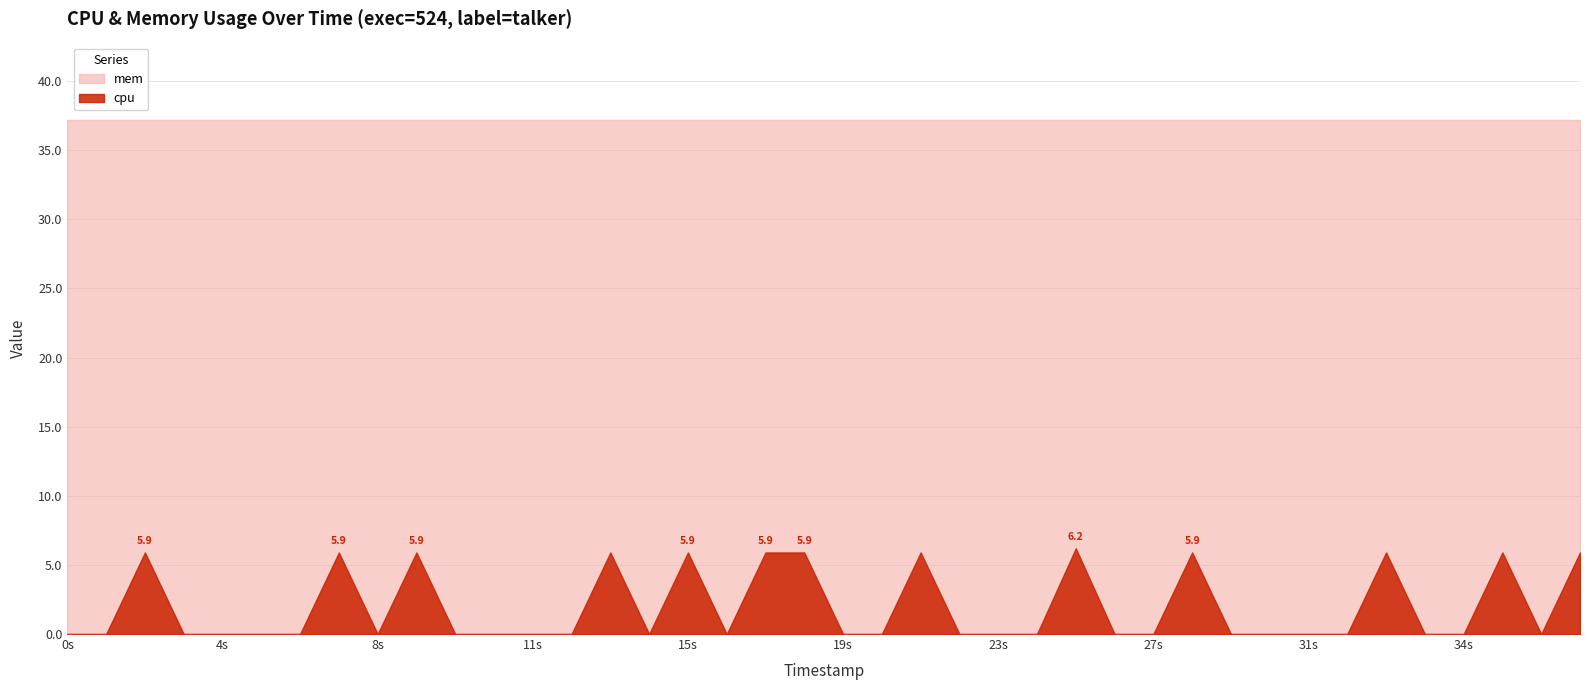

True or false: mem and cpu intersect in this chart.

False